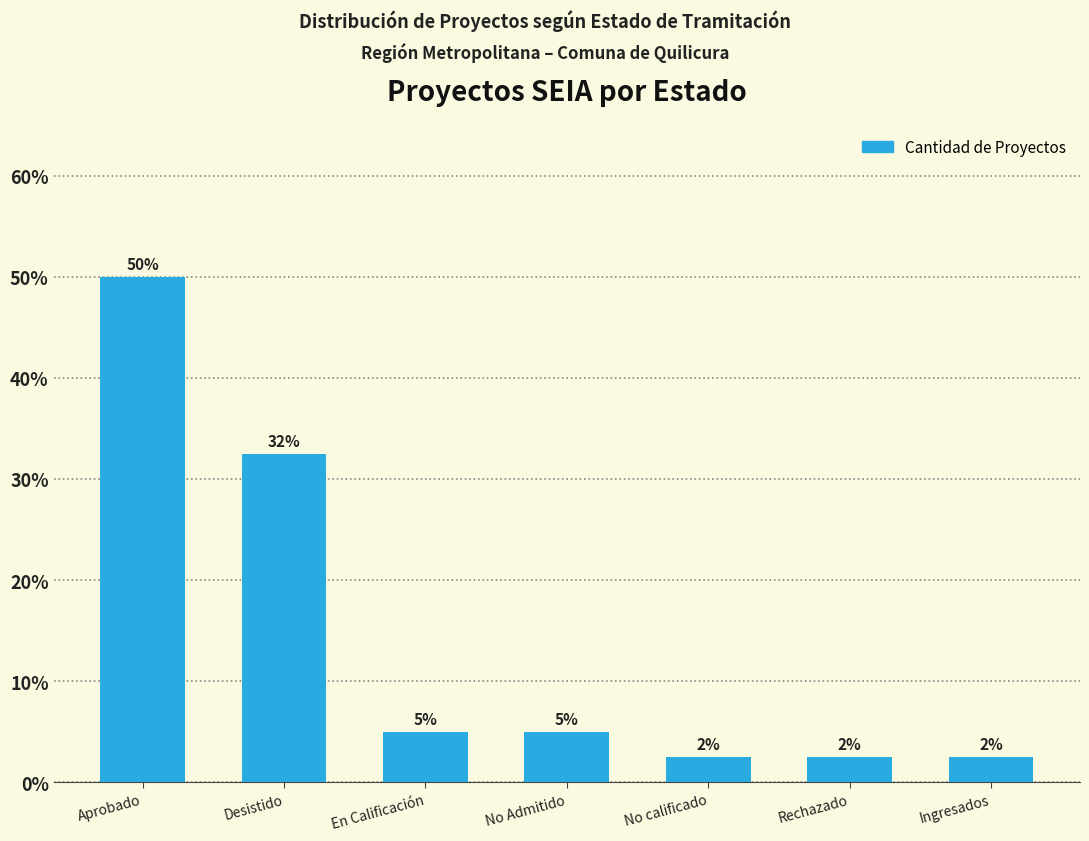

The chart shows a value of 4.1 at Ingresados. True or false?

False